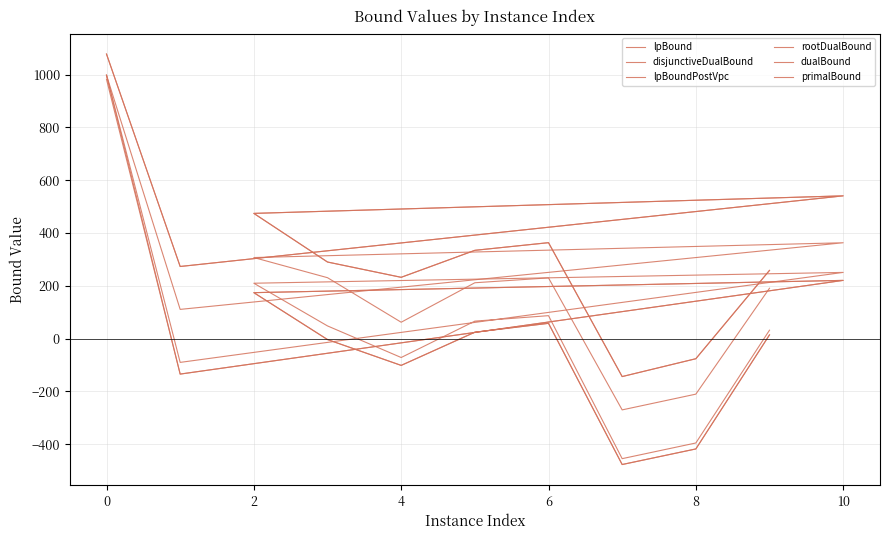

Does the chart have visible grid lines?

Yes